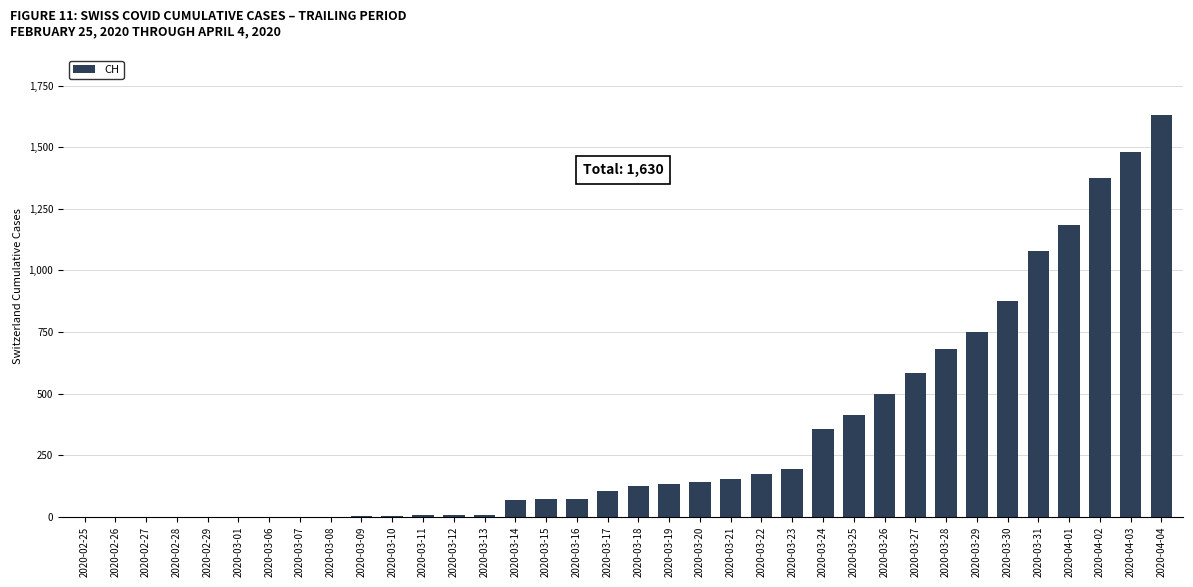

What is the change in value from 2020-02-29 to 2020-03-30?

+877